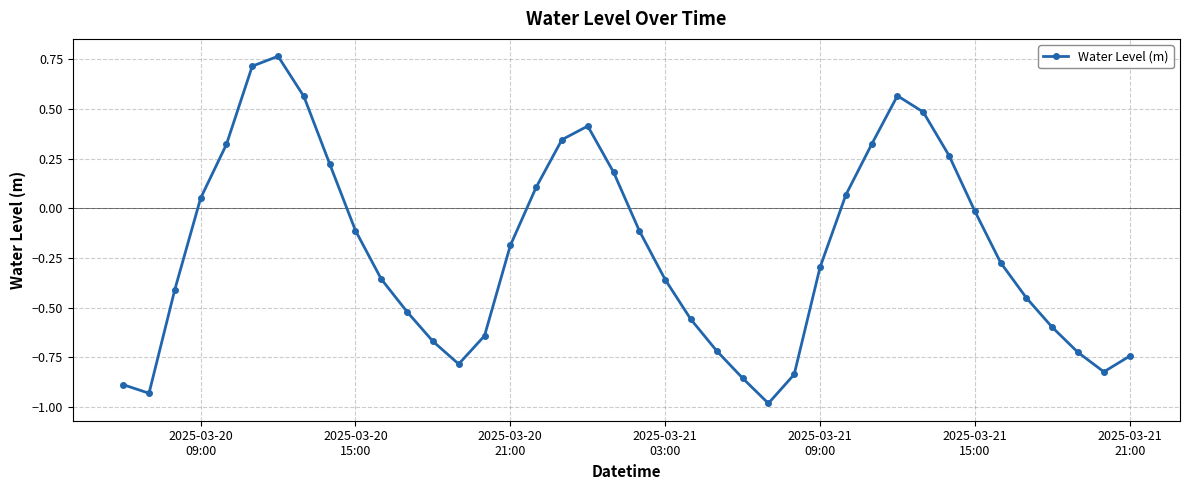

What is the difference between the second highest and minimum values?

1.7